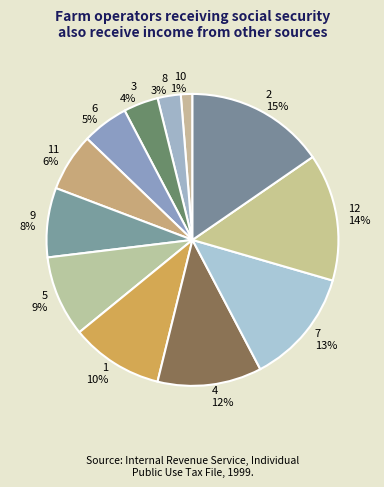

Between 6 and 12, which is larger?

12